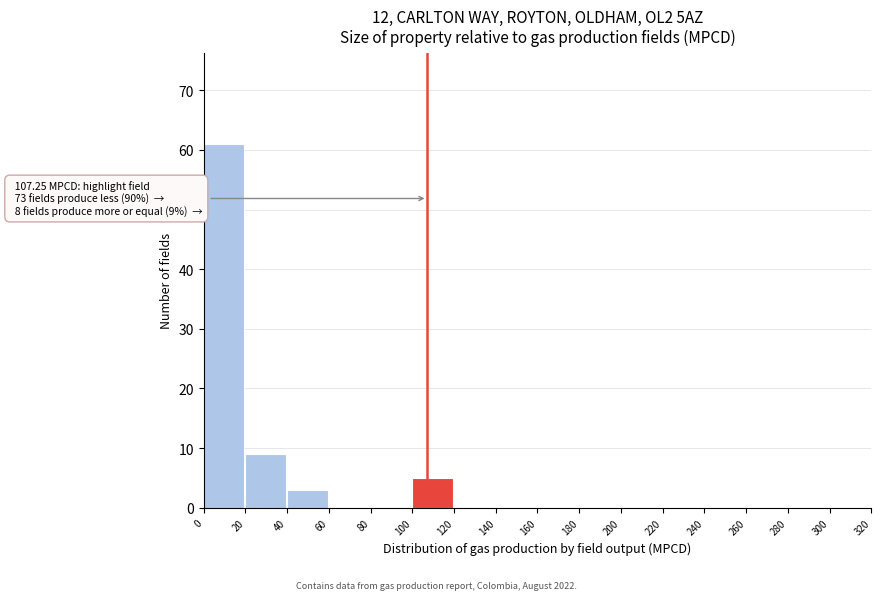

Over which range of the x-axis is the bar tallest?

0 to 20